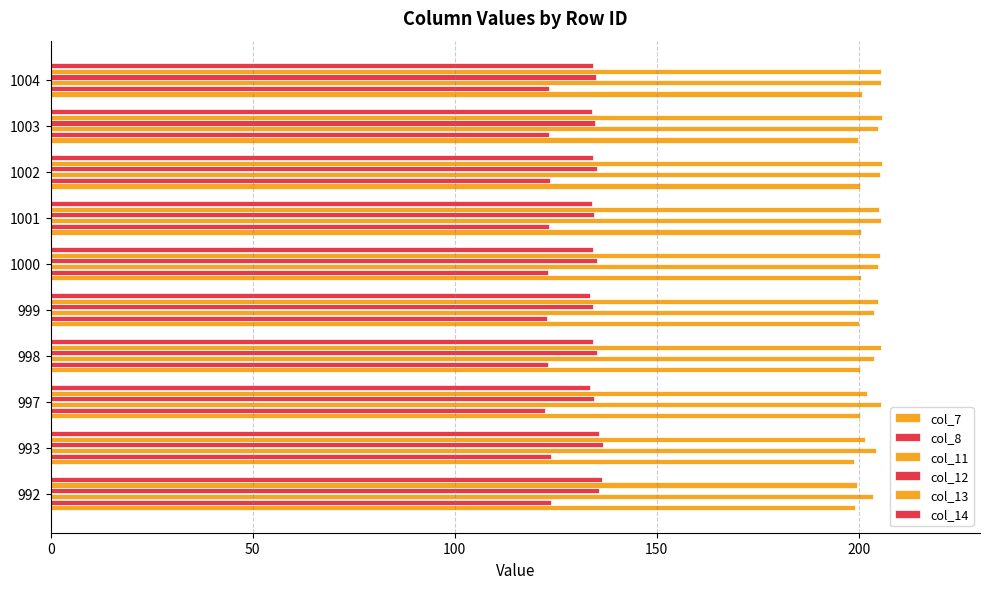

How many data points in col_13 are above 205?

5